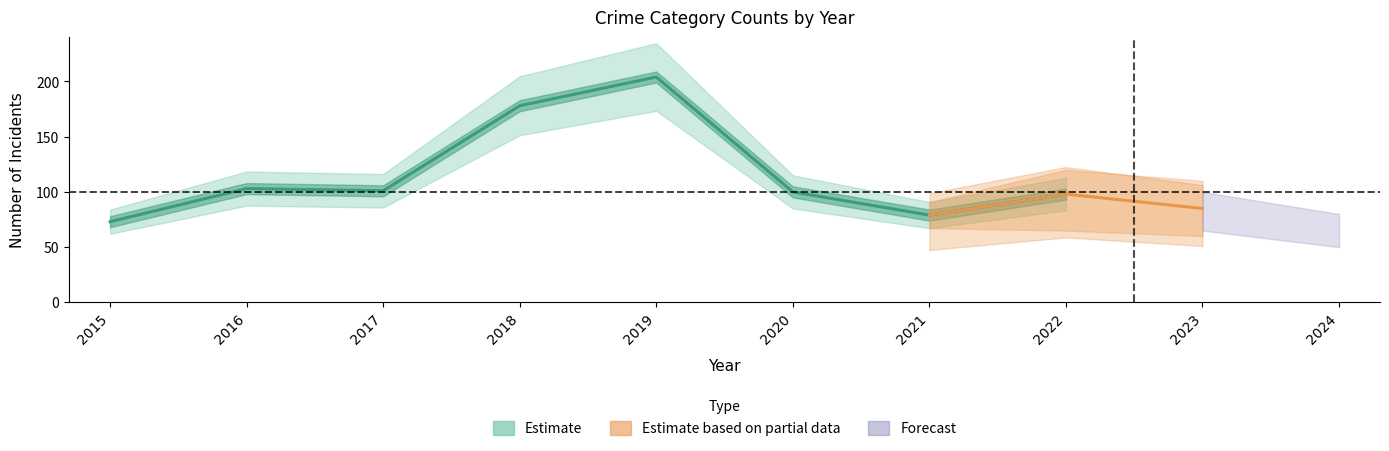

What is the change in value from 2019 to 2021?

-125